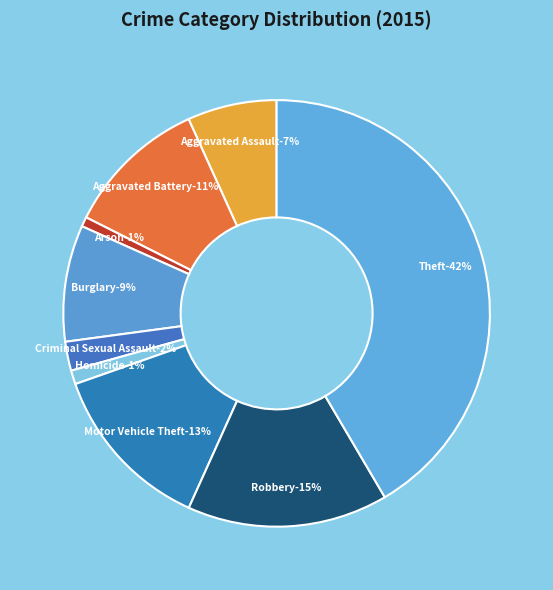

Which slice is the largest?

Theft